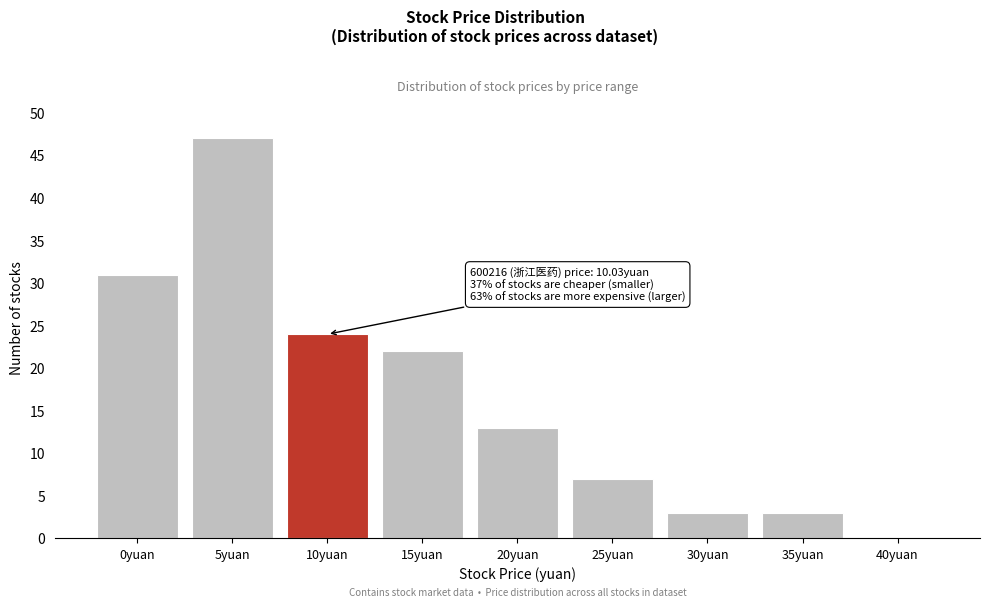

Reading left to right, extract all data points from this chart.

0yuan=31	5yuan=47	10yuan=24	15yuan=22	20yuan=13	25yuan=7	30yuan=3	35yuan=3	40yuan=0